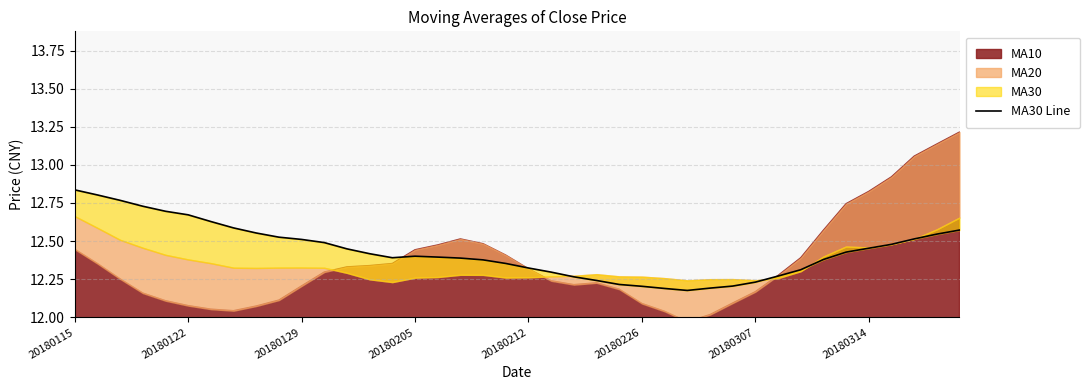

At which category does the chart reach its peak across all series?

20180115